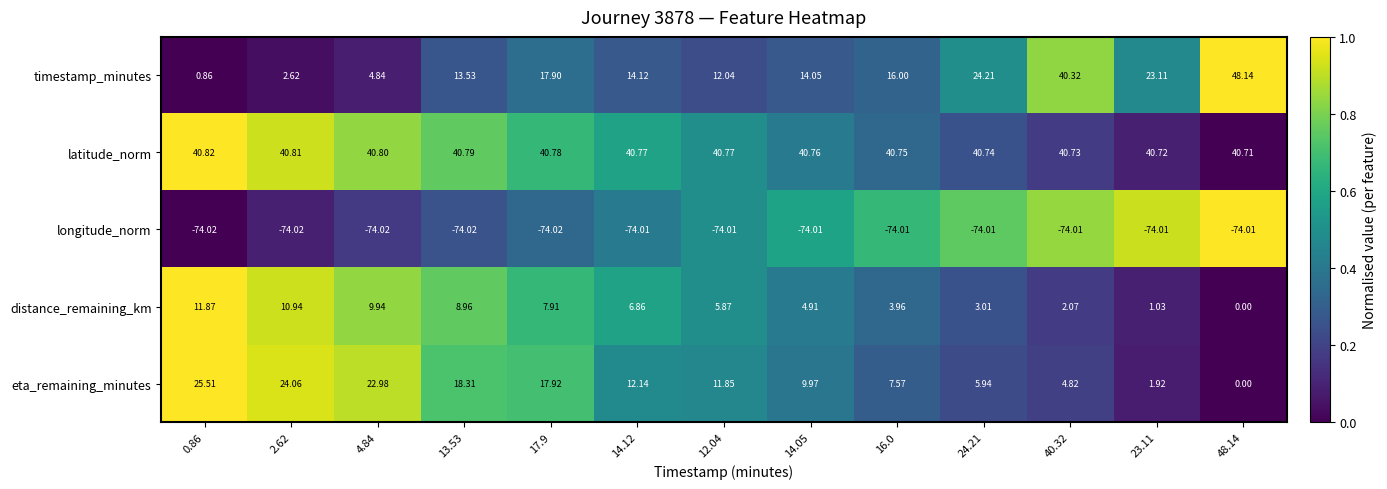

What is the difference between the highest and lowest values at 2.62?

114.8